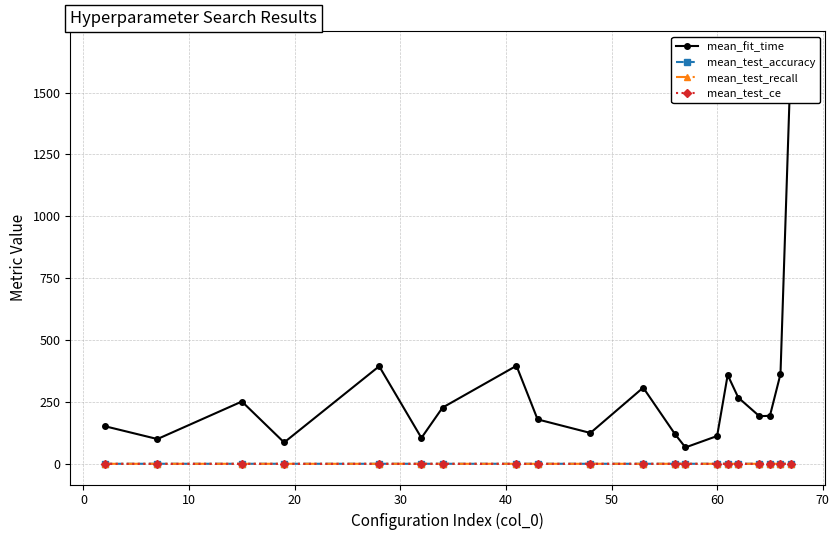

What is the average value of the mean_test_recall series?

0.9